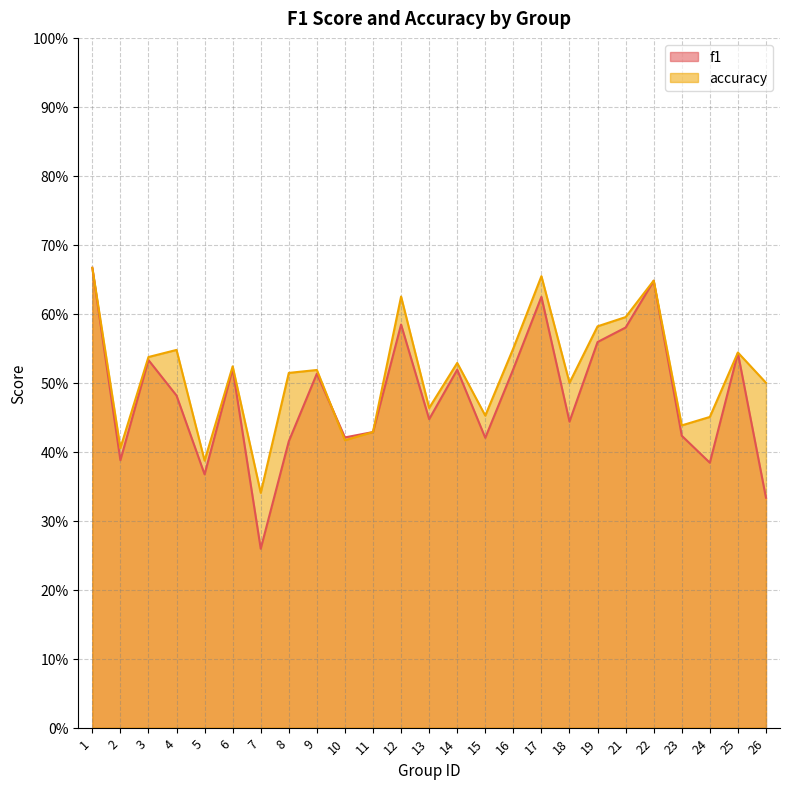

Which series has the largest total across all categories?

accuracy